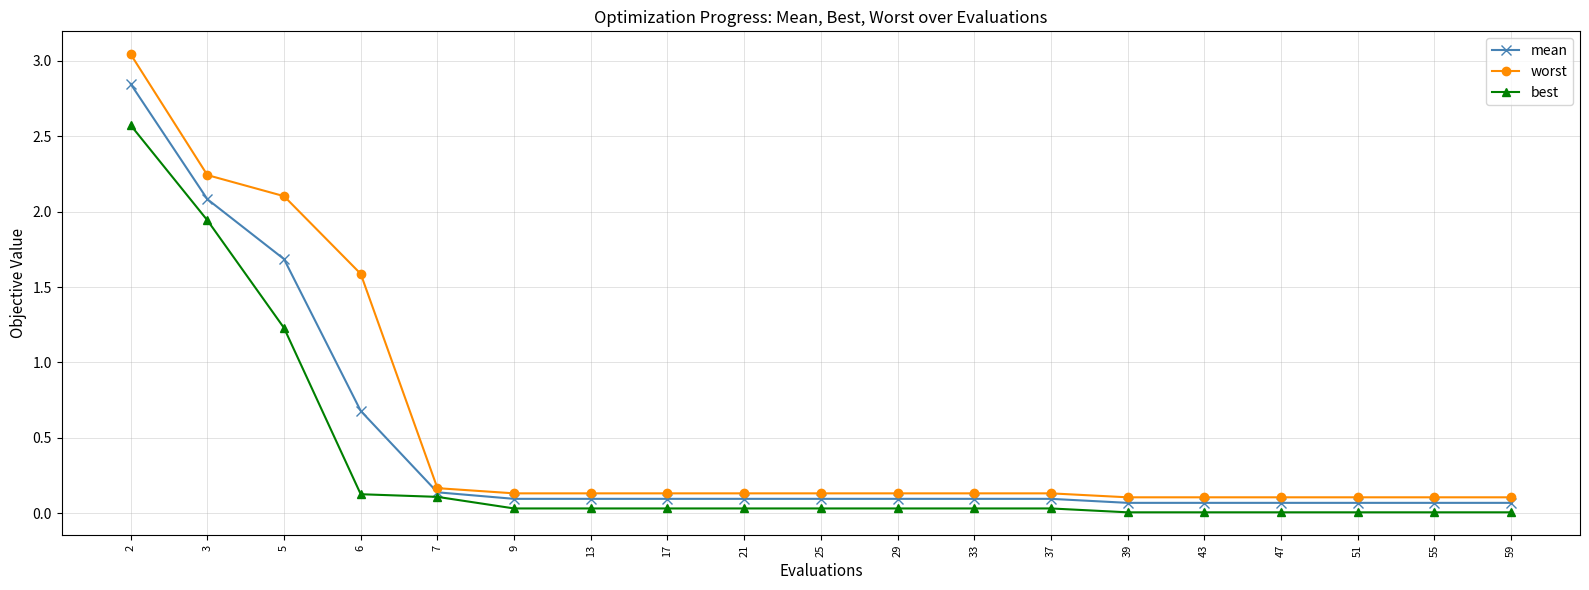

Which series changed the most between 6 and 13?

worst